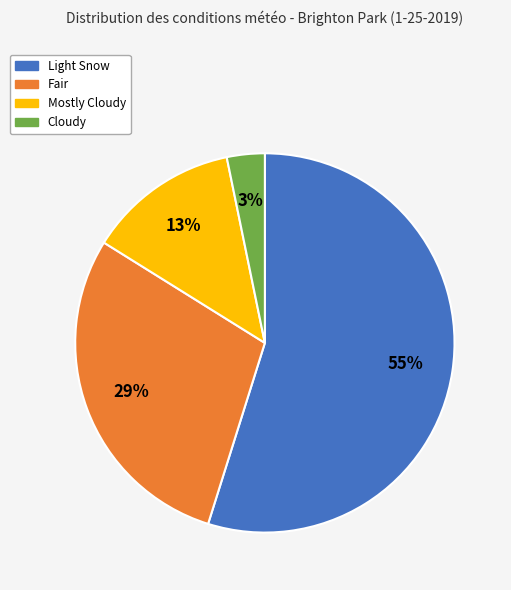

To the nearest percent, what is the average slice percentage?

25%